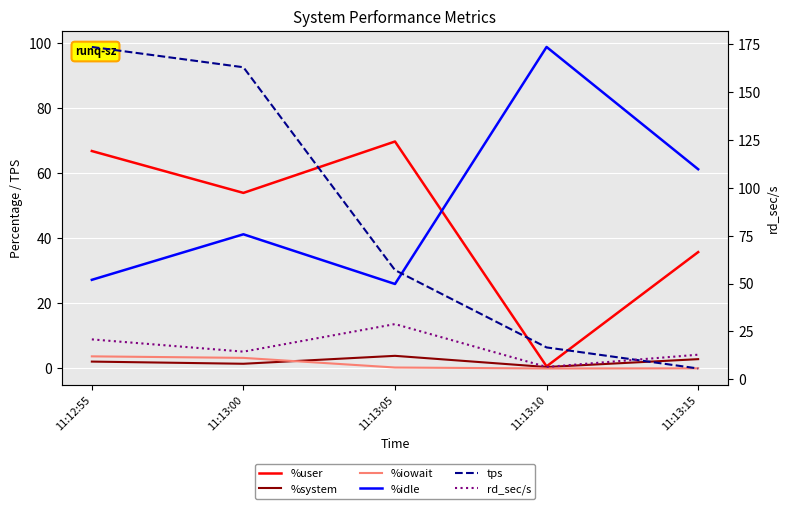

What is the value of the rd_sec/s point at the 5th from the left?

12.8